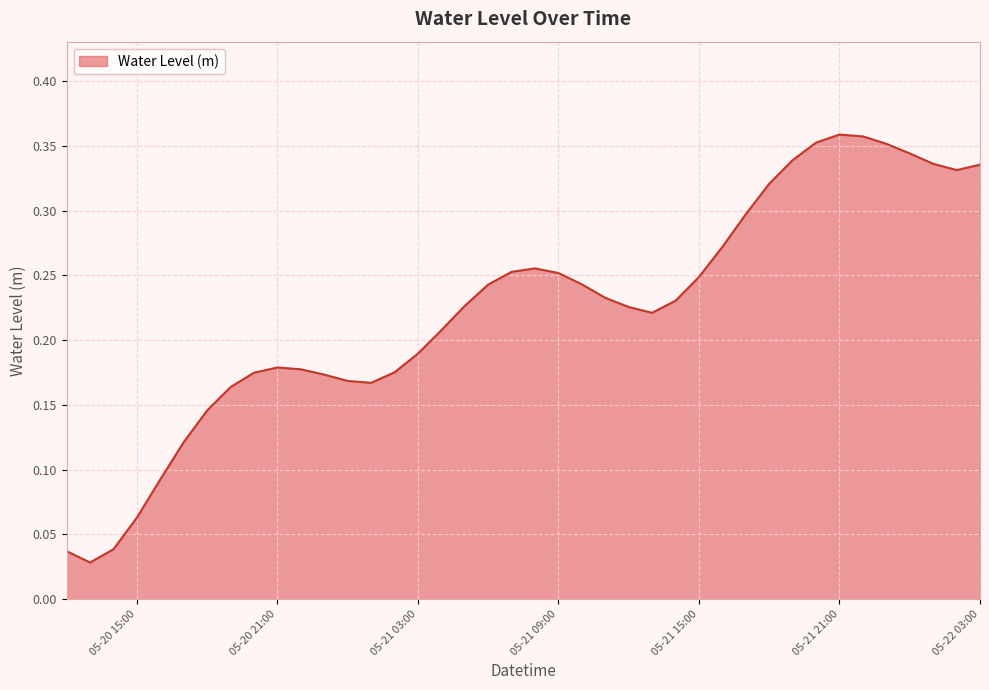

Is this an area chart (filled region under the line)?

Yes